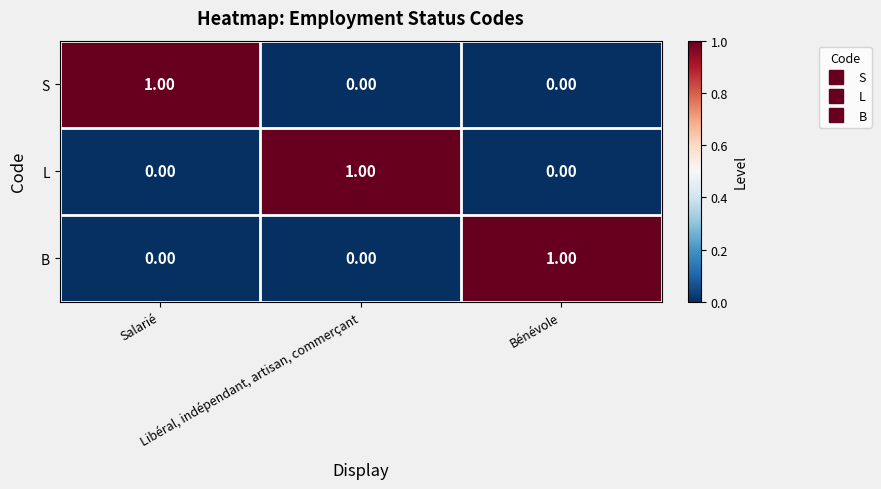

At how many categories does at least one series exceed 0?

3